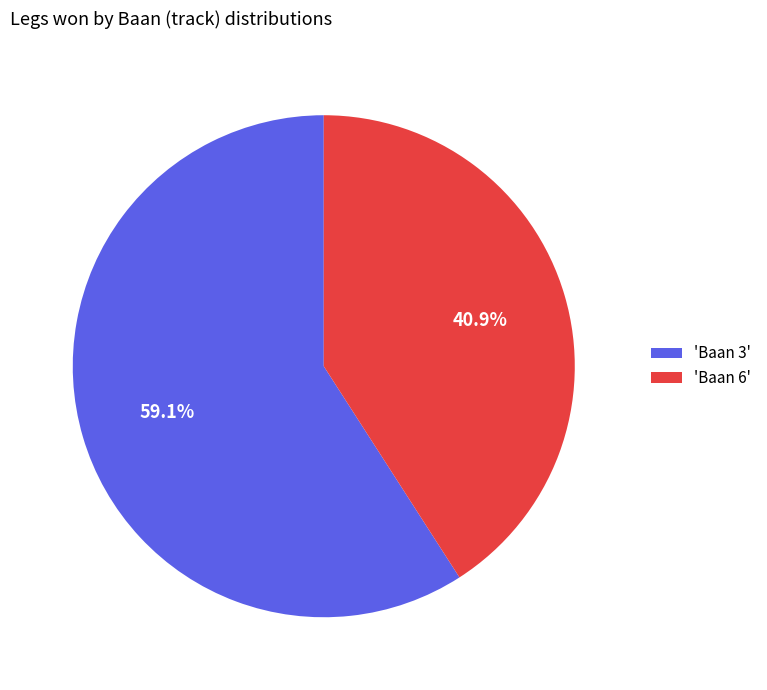

What is the ratio of the value at 'Baan 6' to the value at 'Baan 3'?

0.7